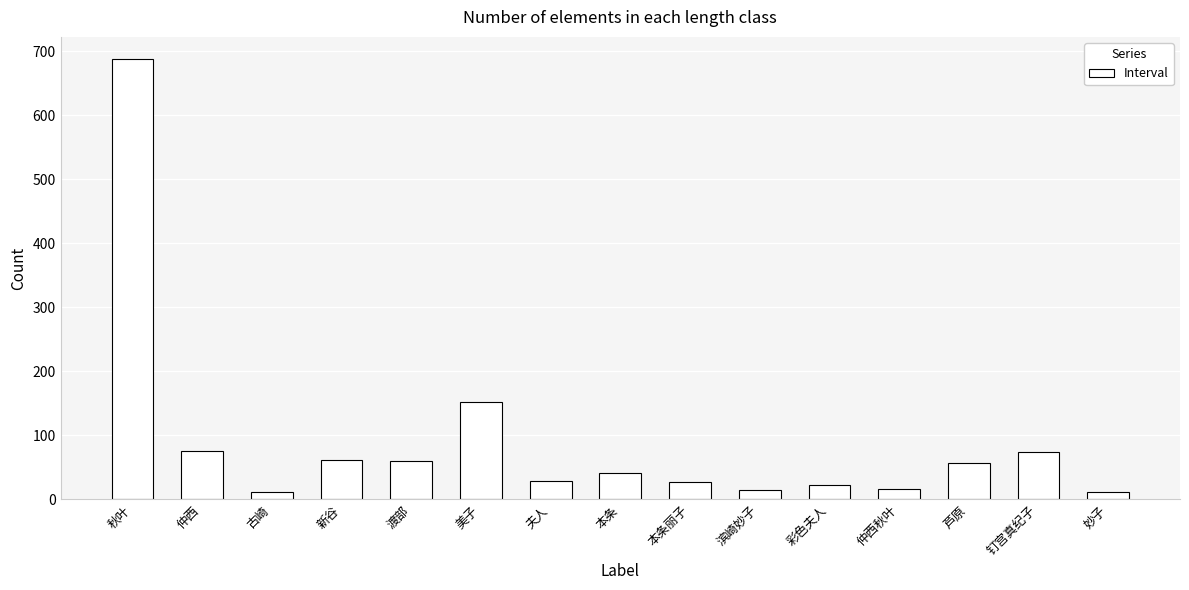

What is the label of the 8th bar from the left?

本条